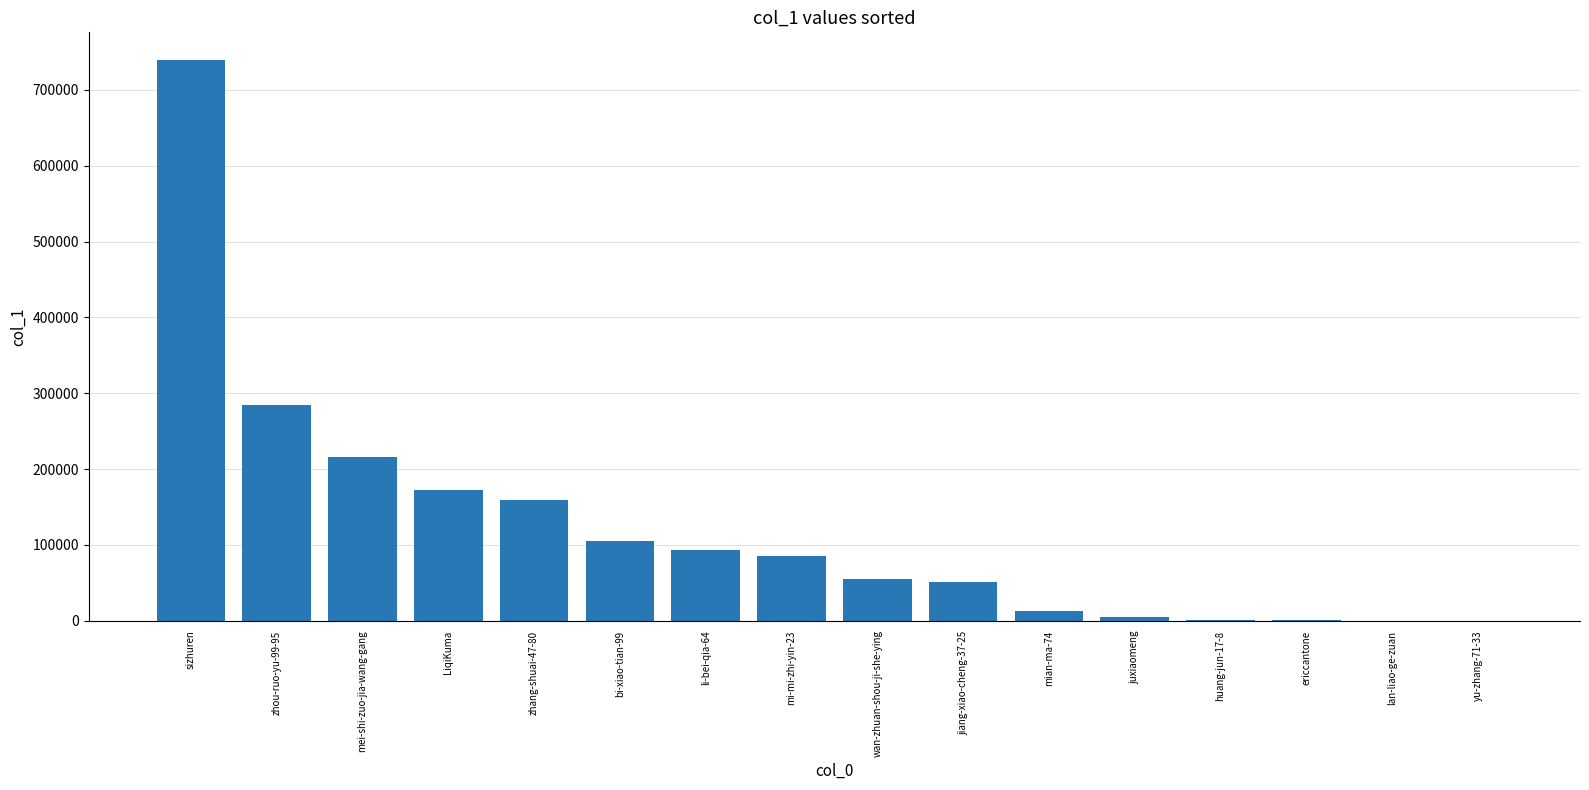

Which label corresponds to the largest value in the chart?

sizhuren